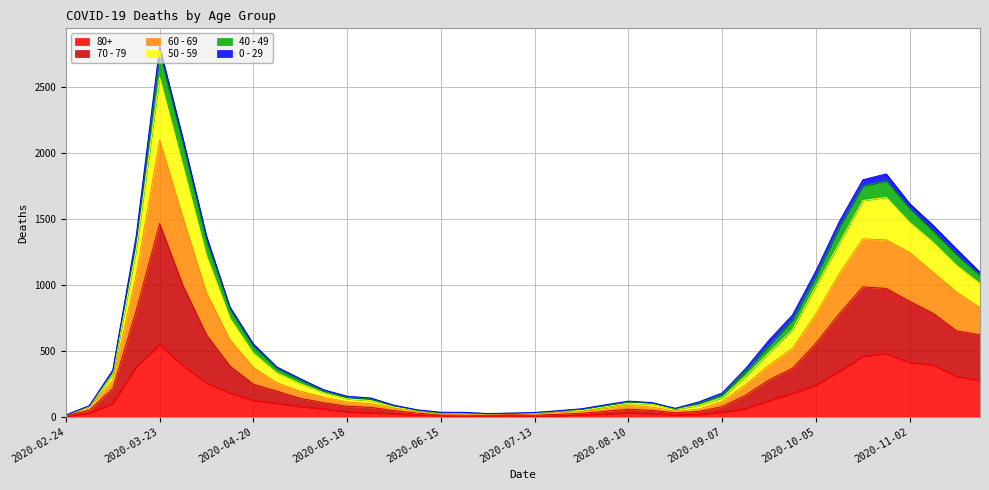

What is the spread (max minus min) of values at 2020-09-07?

147